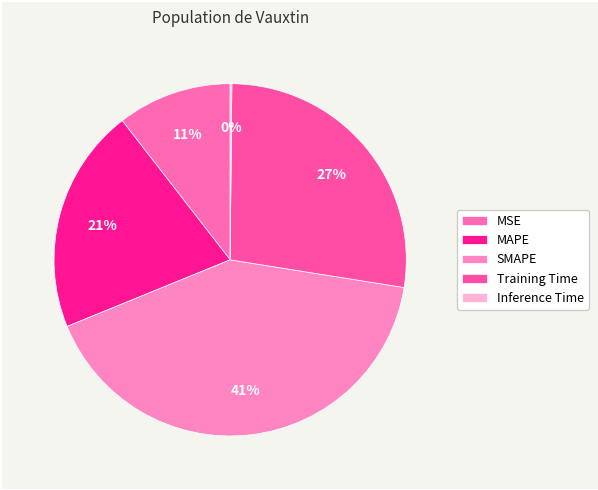

The SMAPE slice represents 41% of the pie. True or false?

True